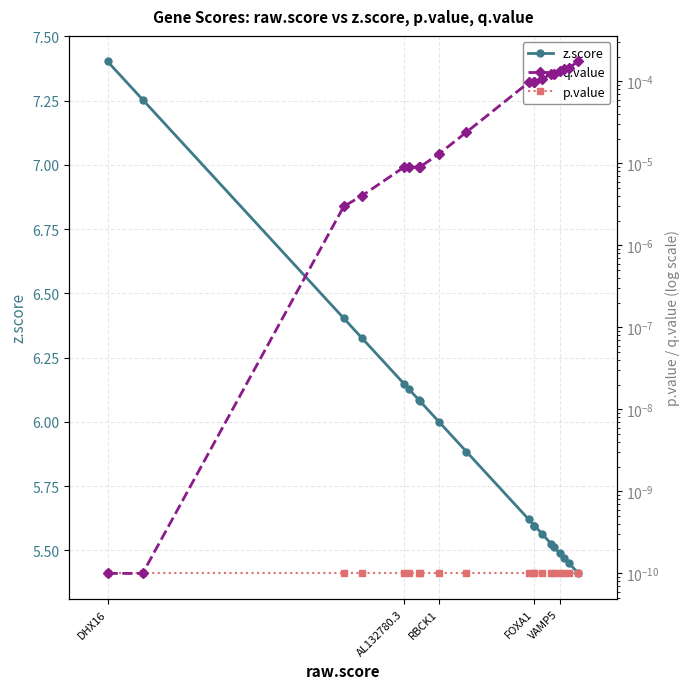

What are all the series names shown in the legend?

z.score, q.value, p.value